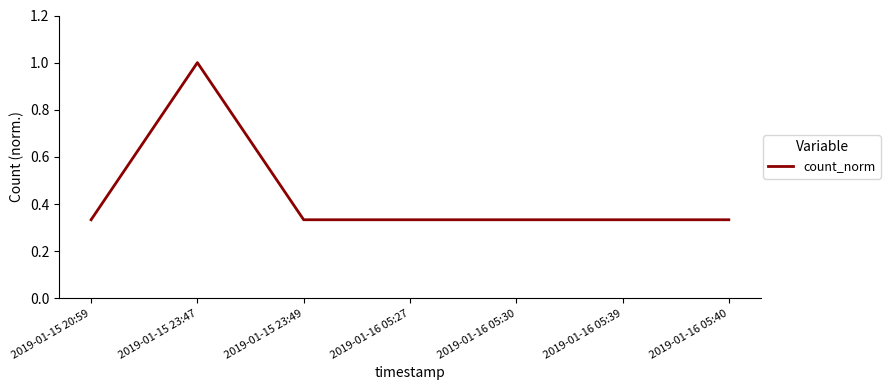

Count the number of categories in the chart.

7